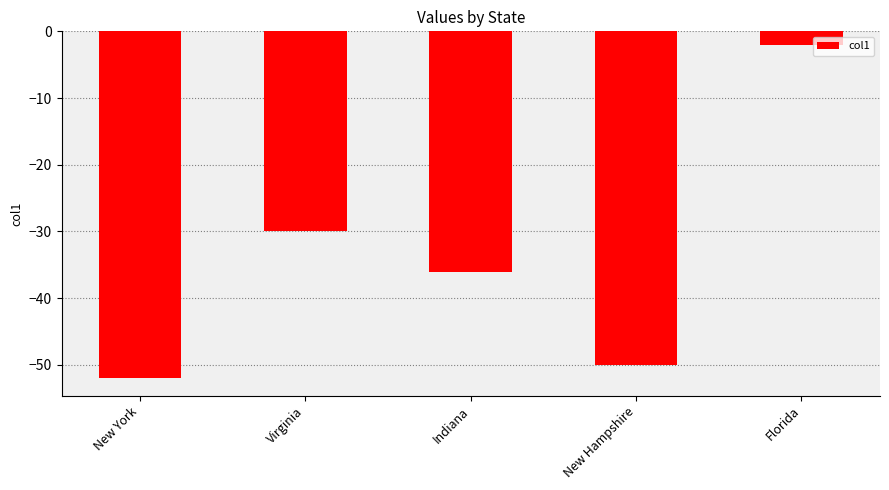

How many data points does each series have?

5